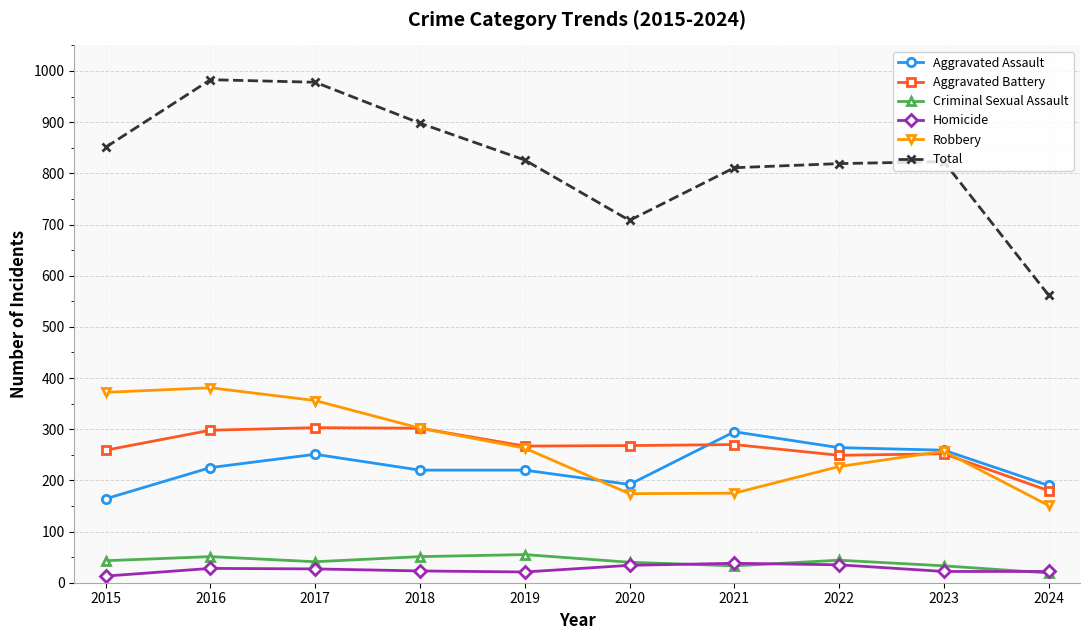

Does the chart have visible grid lines?

Yes